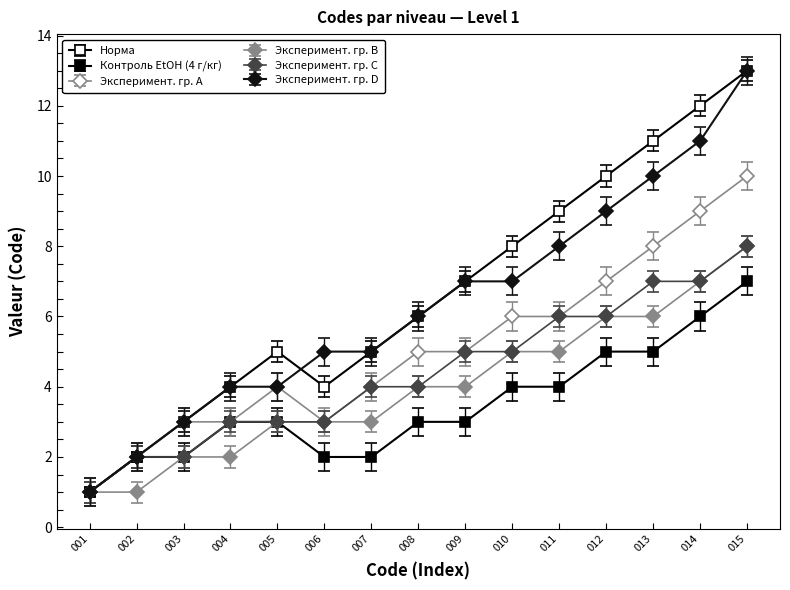

How many categories are shown in the chart?

15